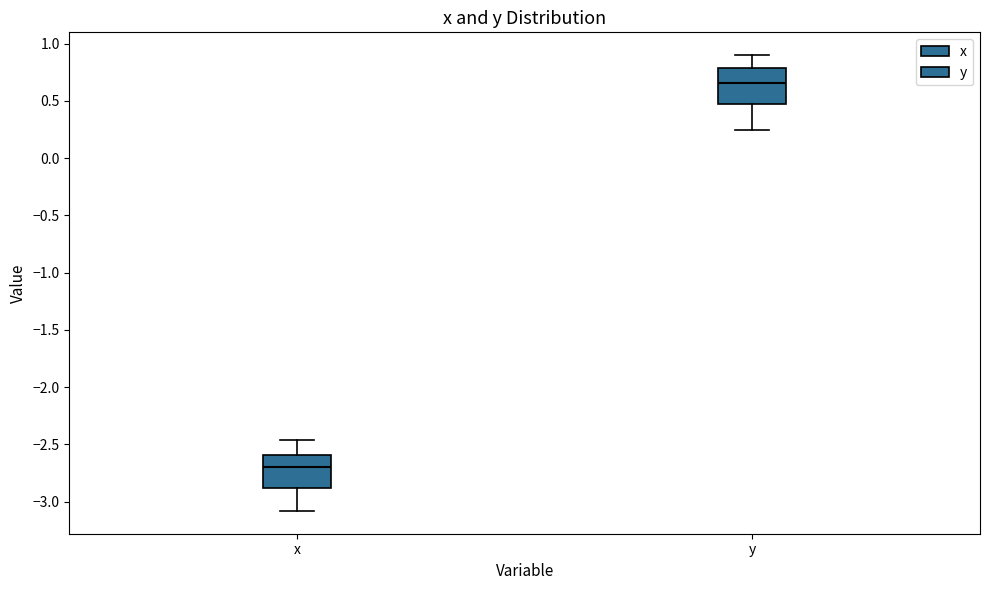

Reading left to right, read every box against the y-axis: the position of its median line, the range the box covers, and the ends of its whiskers. The values are not printed on the chart, so give them approximately, as read against the axis.

x: median -2.70, box -2.90 to -2.60, whiskers -3.10 to -2.45
y: median 0.65, box 0.45 to 0.80, whiskers 0.25 to 0.90